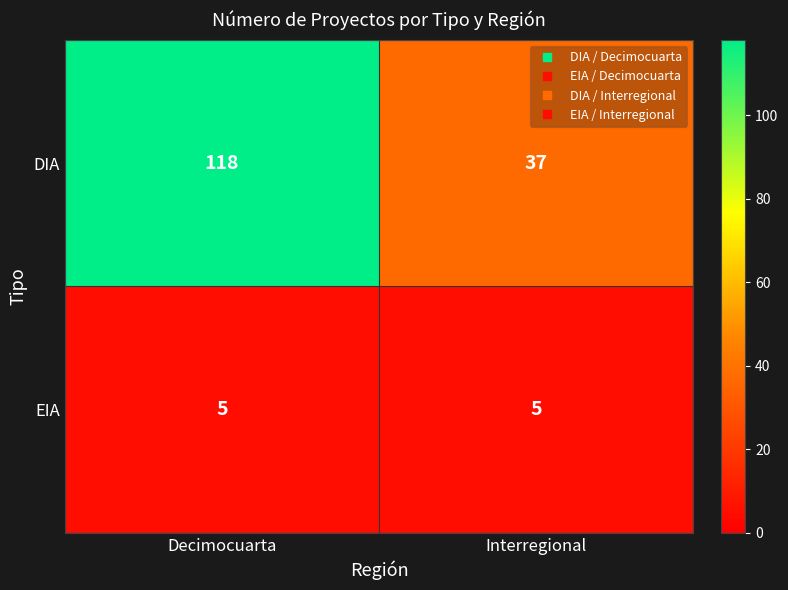

List the series in order of their overall mean, highest first.

DIA, EIA